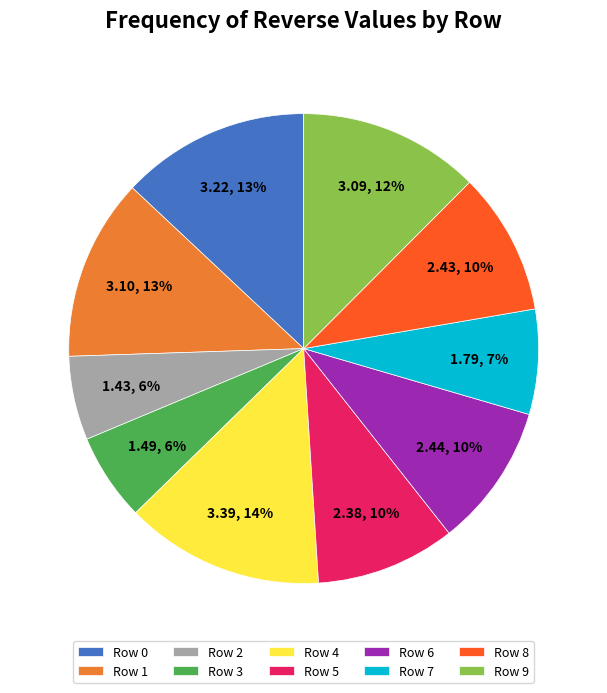

To the nearest percent, what is the average slice percentage?

10%